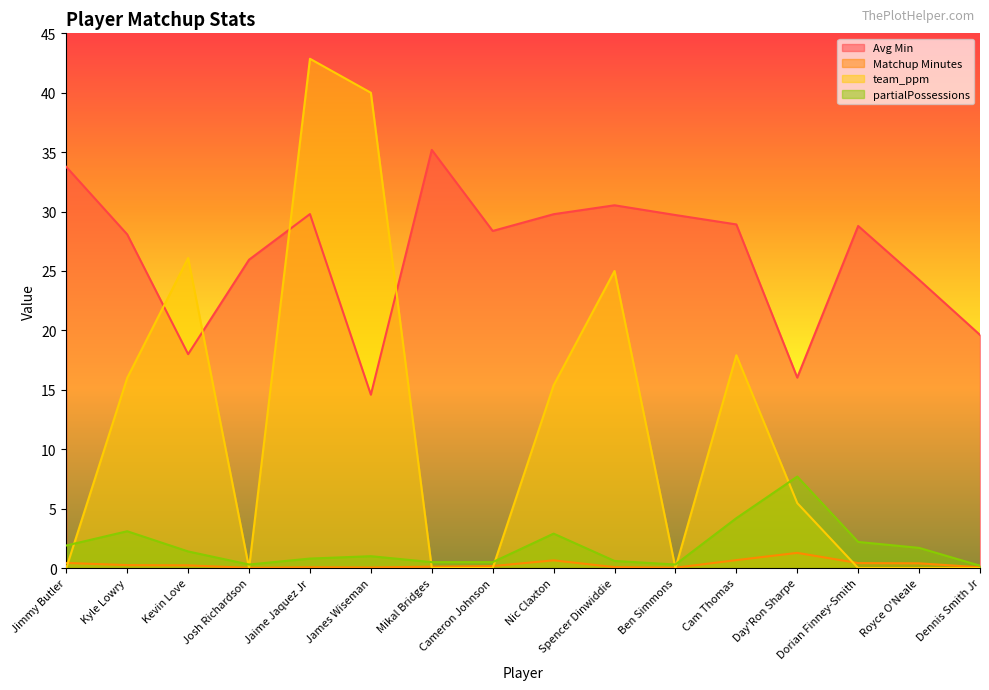

At which category is the sum across all series the highest?

Jaime Jaquez Jr